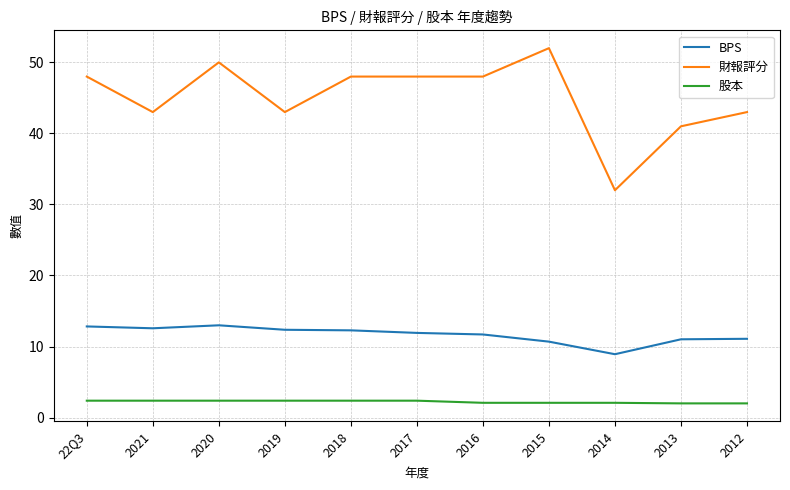

Does the chart display data point markers on the line(s)?

No